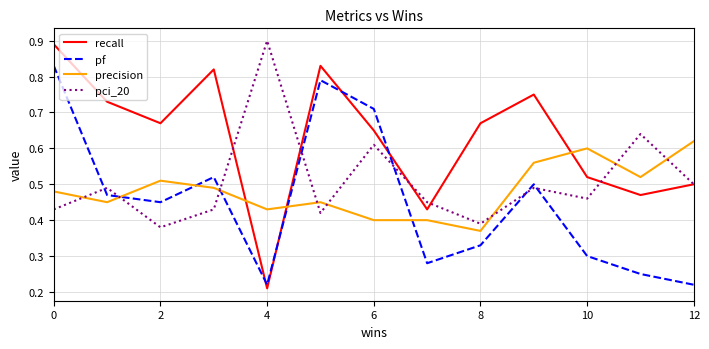

Which series has the largest total across all categories?

recall